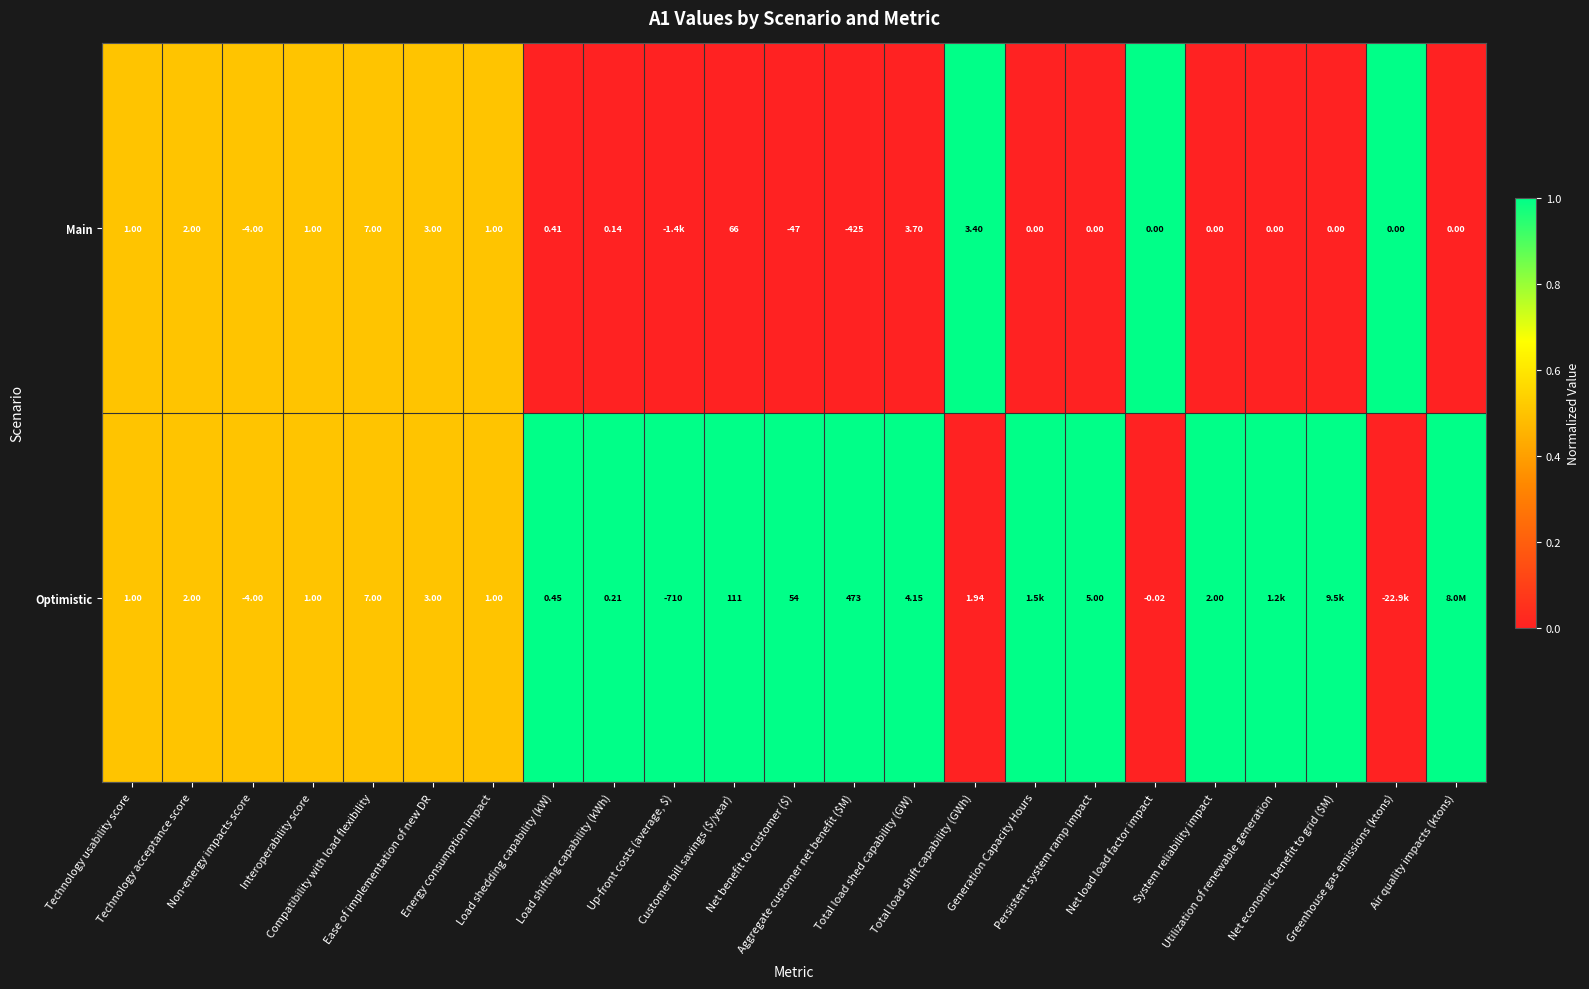

The value of Main at Net economic benefit to grid ($M) is 0.0. True or false?

True